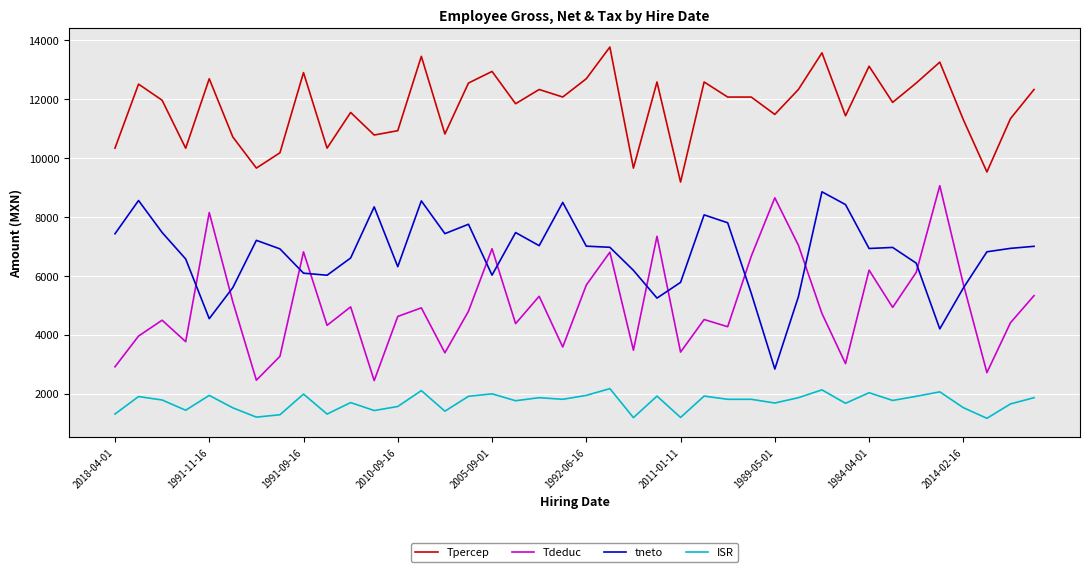

True or false: ISR and tneto cross at least once.

False